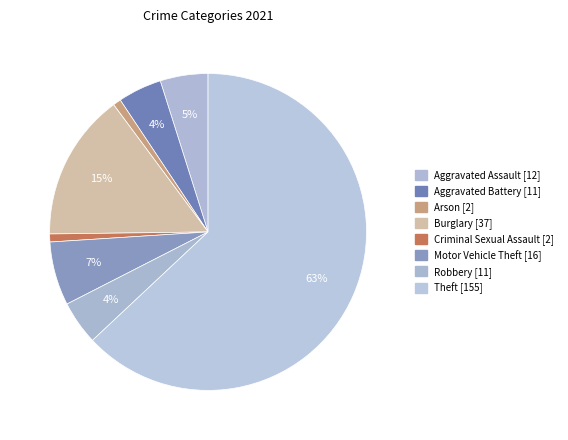

How many slices are in this pie chart?

8